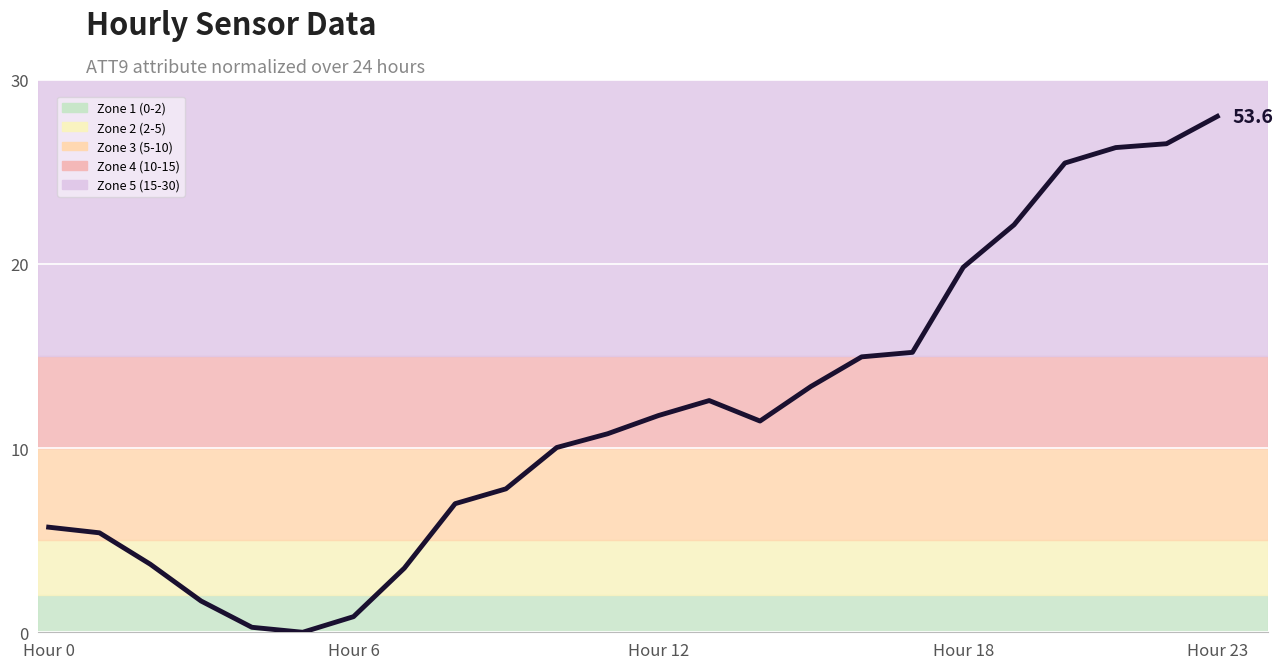

What is the difference between the maximum and minimum values?

28.0